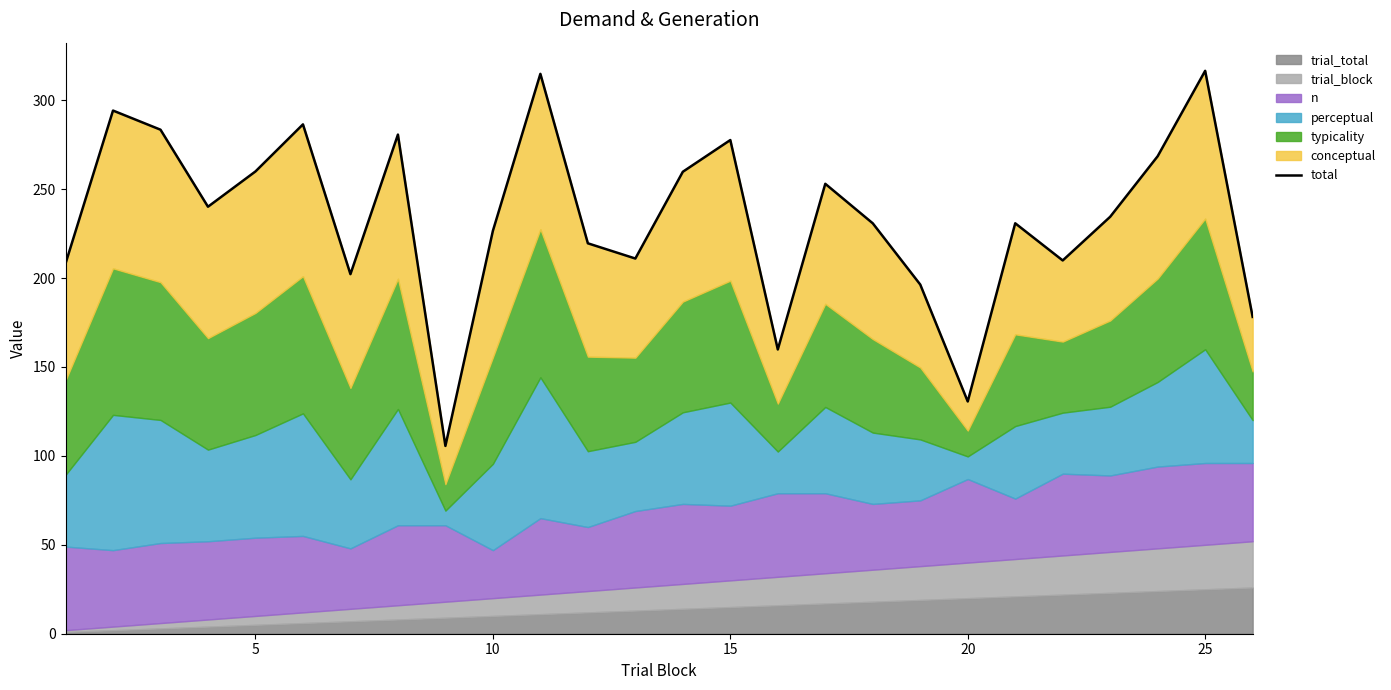

How many interior local peaks (higher than both neighbors) does the data have?

8